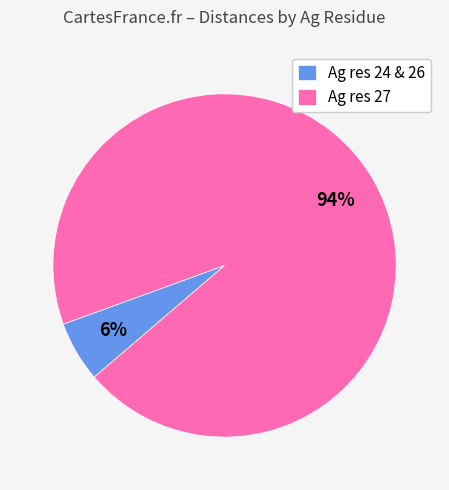

Does any single category account for the majority?

Yes